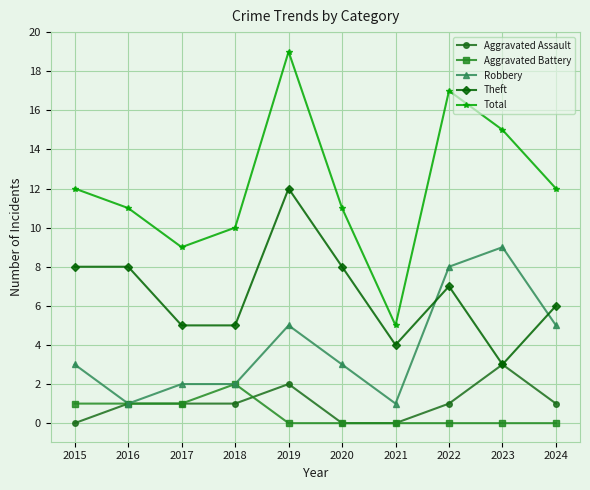

What is the value of the Total point at the 6th from the left?

11